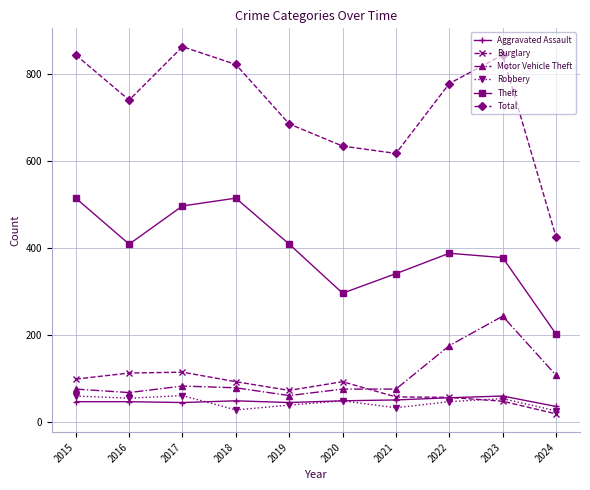

True or false: Motor Vehicle Theft and Total cross at least once.

False